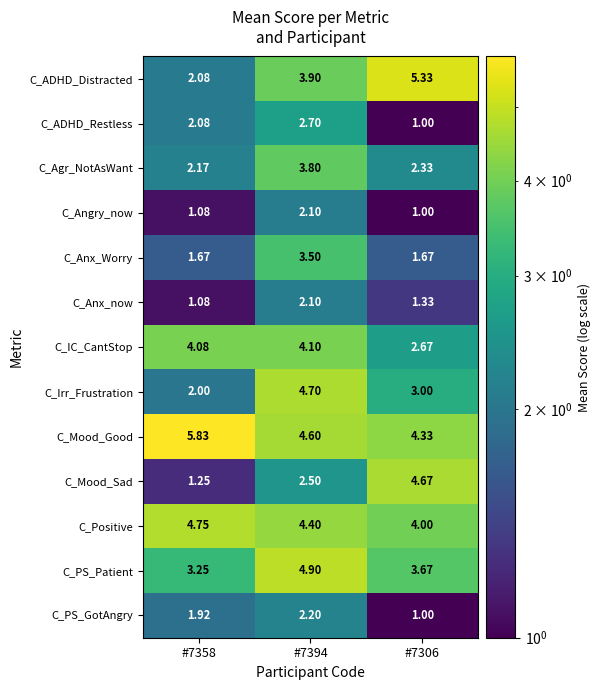

Which series has the largest total across all categories?

C_Mood_Good